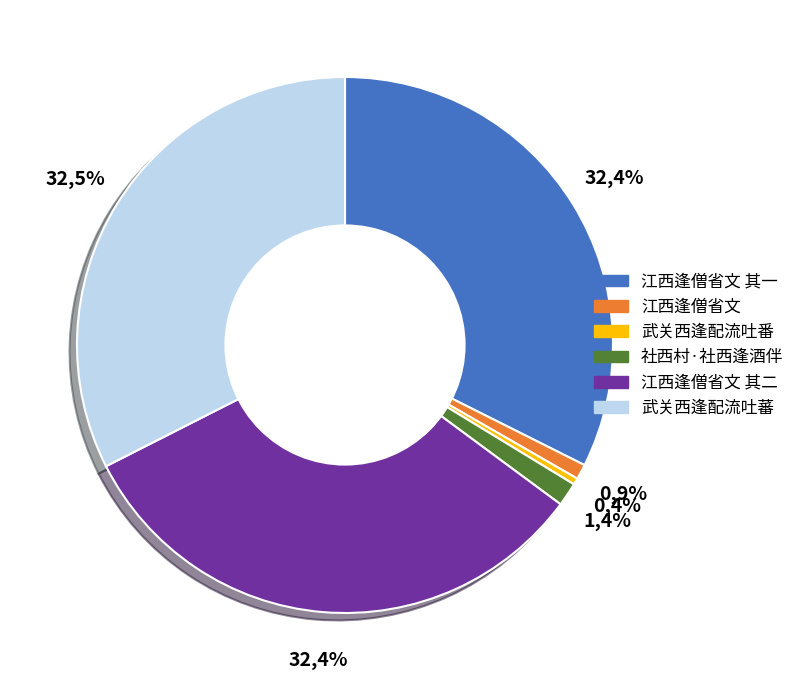

Between 江西逢僧省文 其一 and 江西逢僧省文, which is larger?

江西逢僧省文 其一